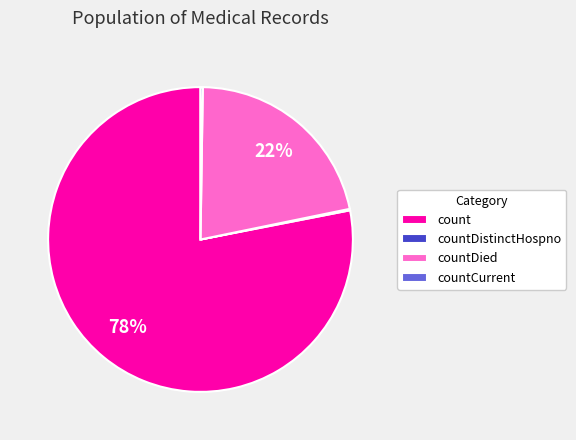

The countDied slice represents 9% of the pie. True or false?

False